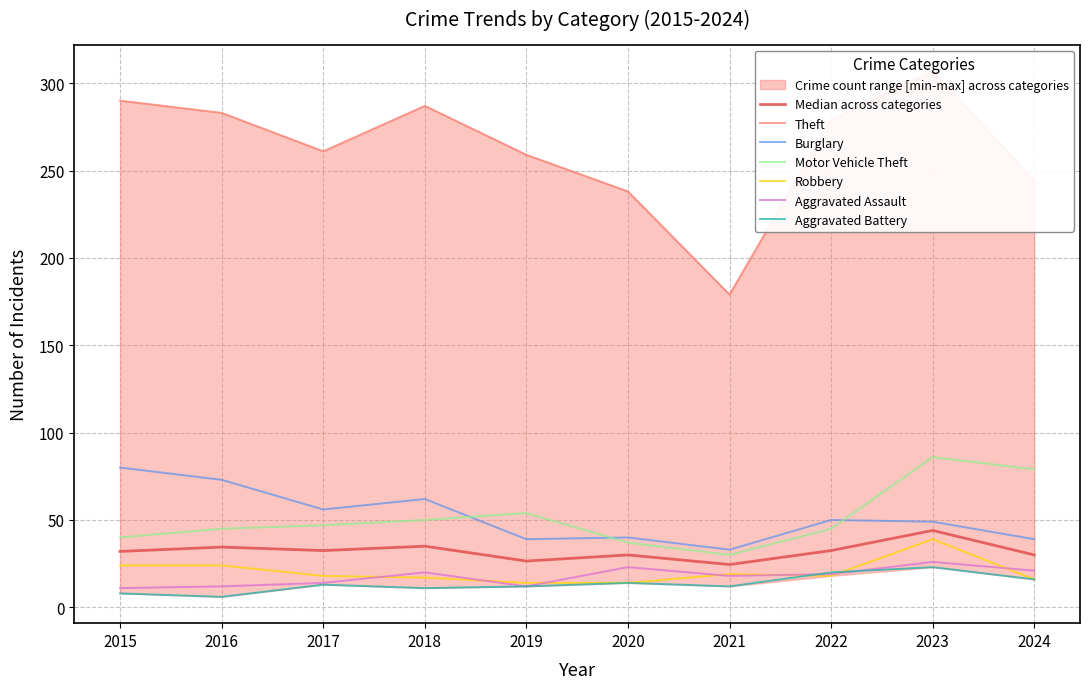

The value of Aggravated Assault at 2021 is 18. True or false?

True